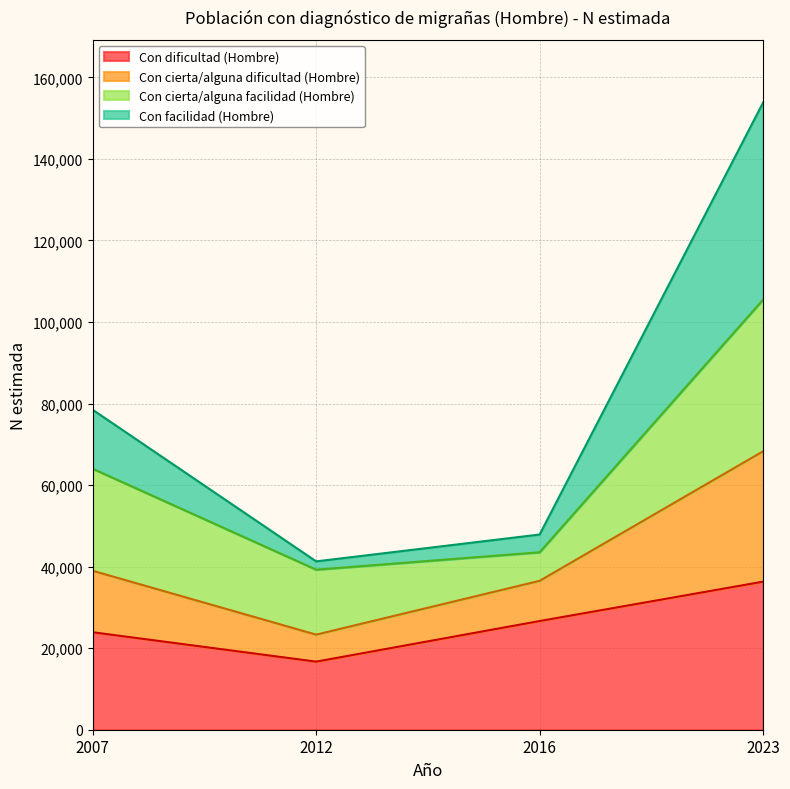

The value of Con dificultad (Hombre) at 2012 is 25395. True or false?

False